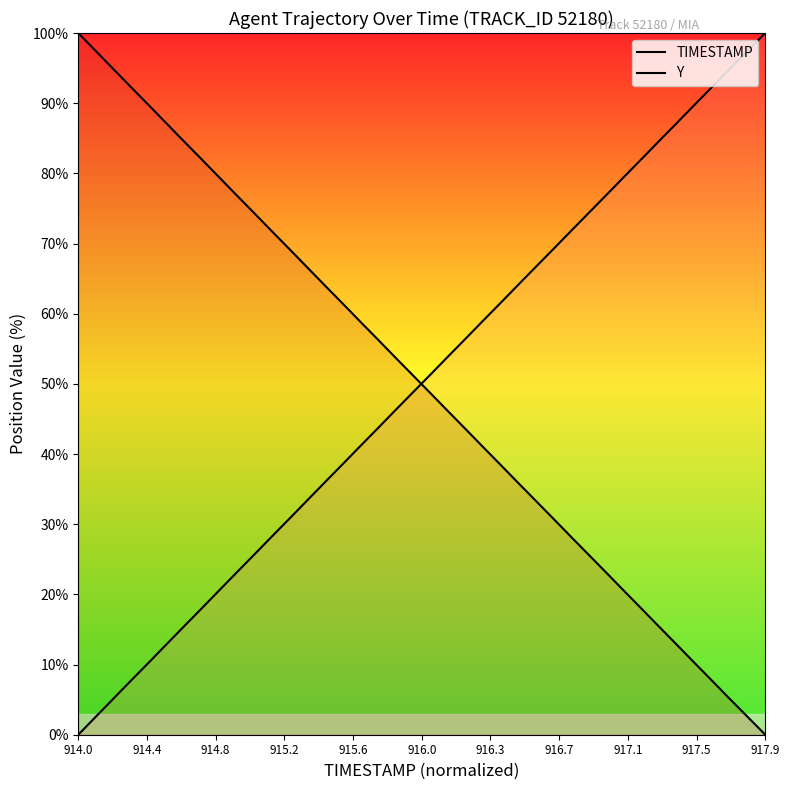

True or false: Y has more than 1 points higher than both neighbors.

False